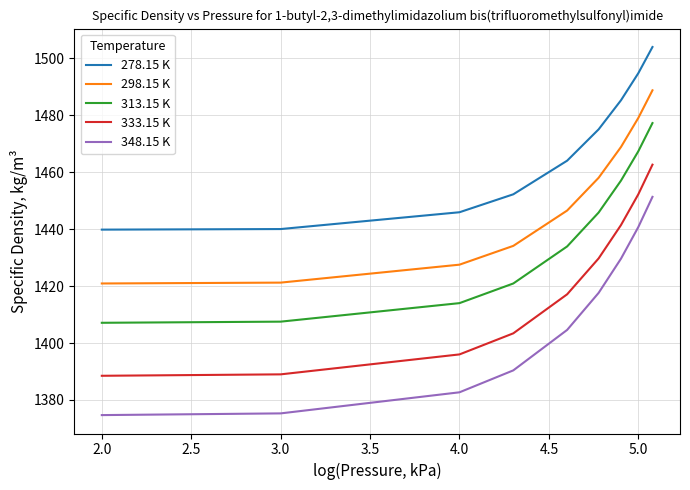

What is the minimum value for 313.15 K?

1407.1